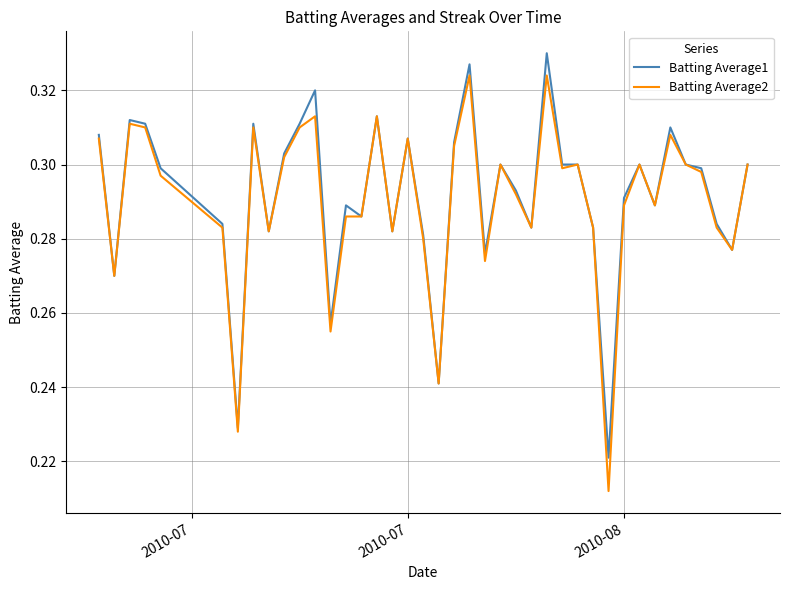

Rank the series by their maximum value, from lowest to highest.

Batting Average2, Batting Average1